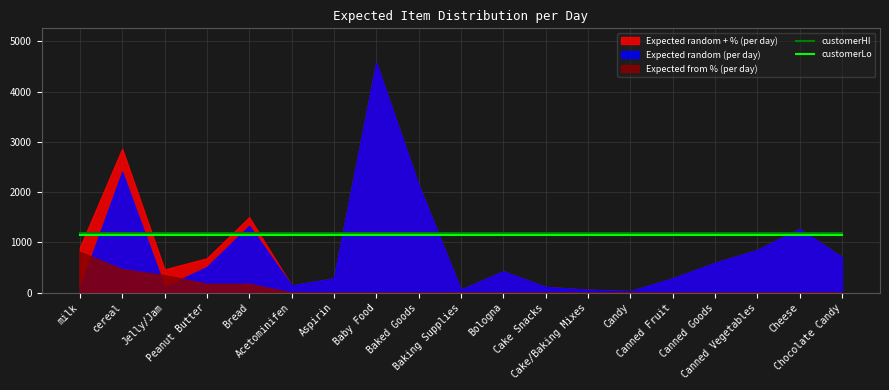

What is the minimum value for customerLo?

1140